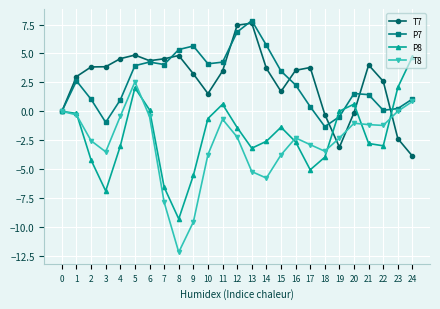

List the series in order of their peak value, lowest first.

T8, P8, T7, P7